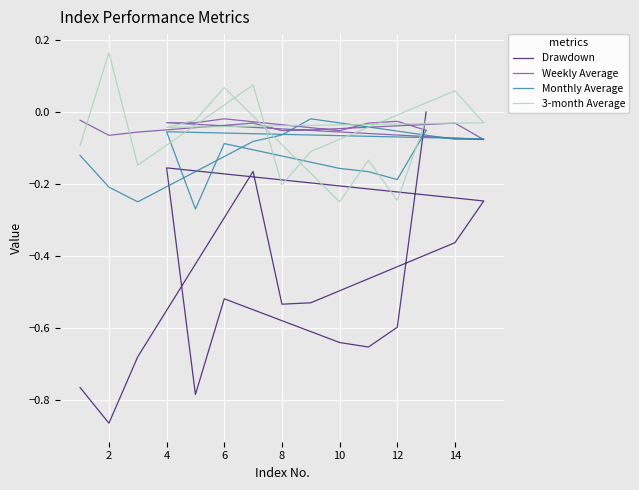

What is the difference between the second highest and minimum values in the Drawdown series?

0.7